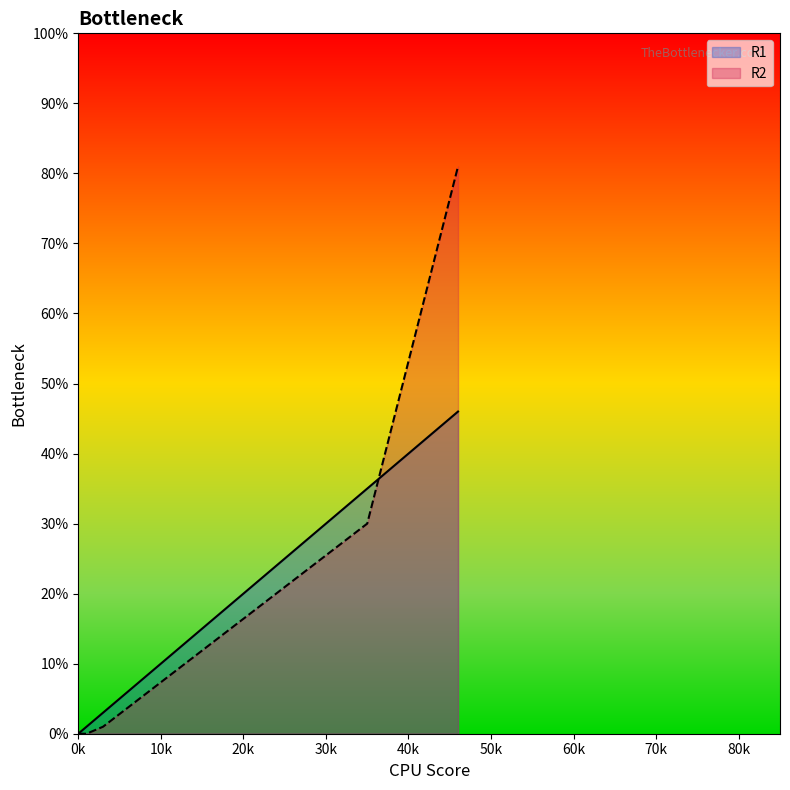

At P12, list the series in order from smallest to largest.

R1, R2